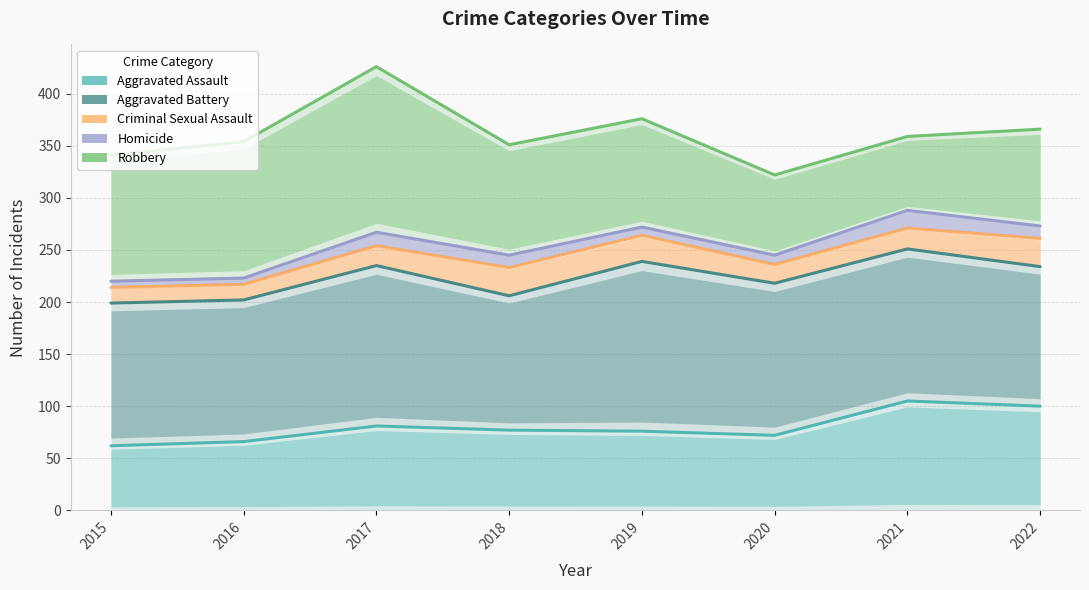

What is the highest value of the Criminal Sexual Assault series?

271